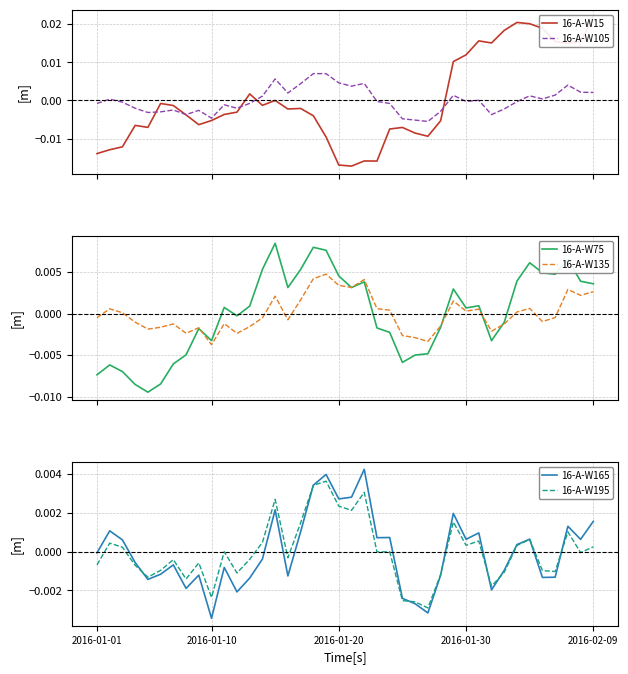

What is the label of the 32nd point from the left?

31